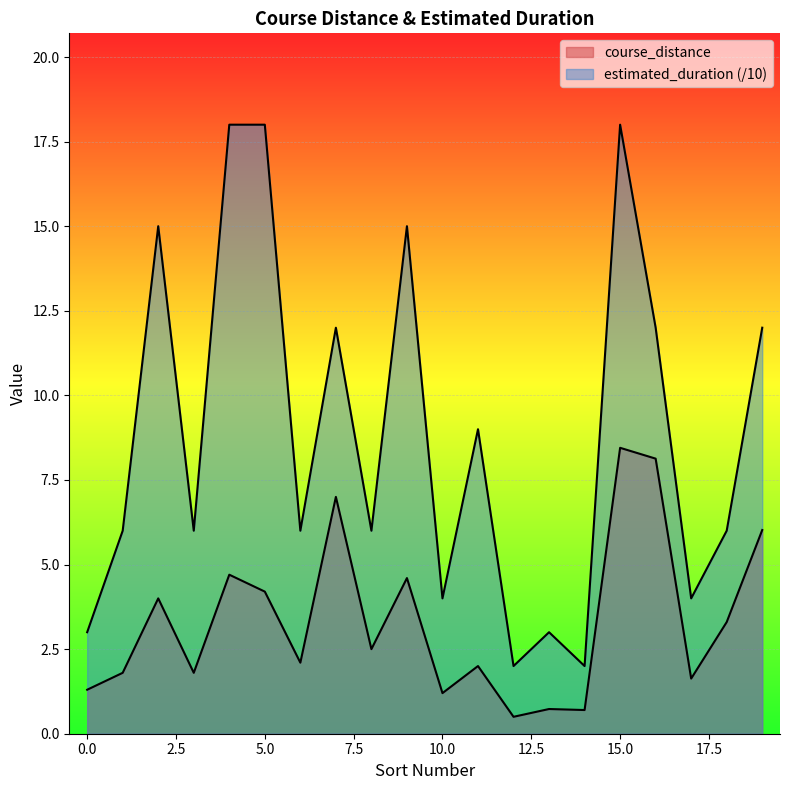

Reading right to left, transcribe all the data shown in this chart.

course_distance: 19=6.0	18=3.3	17=1.6	16=8.1	15=8.4	14=0.7	13=0.7	12=0.5	11=2.0	10=1.2	9=4.6	8=2.5	7=7.0	6=2.1	5=4.2	4=4.7	3=1.8	2=4.0	1=1.8	0=1.3
estimated_duration: 19=12.0	18=6.0	17=4.0	16=12.0	15=18.0	14=2.0	13=3.0	12=2.0	11=9.0	10=4.0	9=15.0	8=6.0	7=12.0	6=6.0	5=18.0	4=18.0	3=6.0	2=15.0	1=6.0	0=3.0